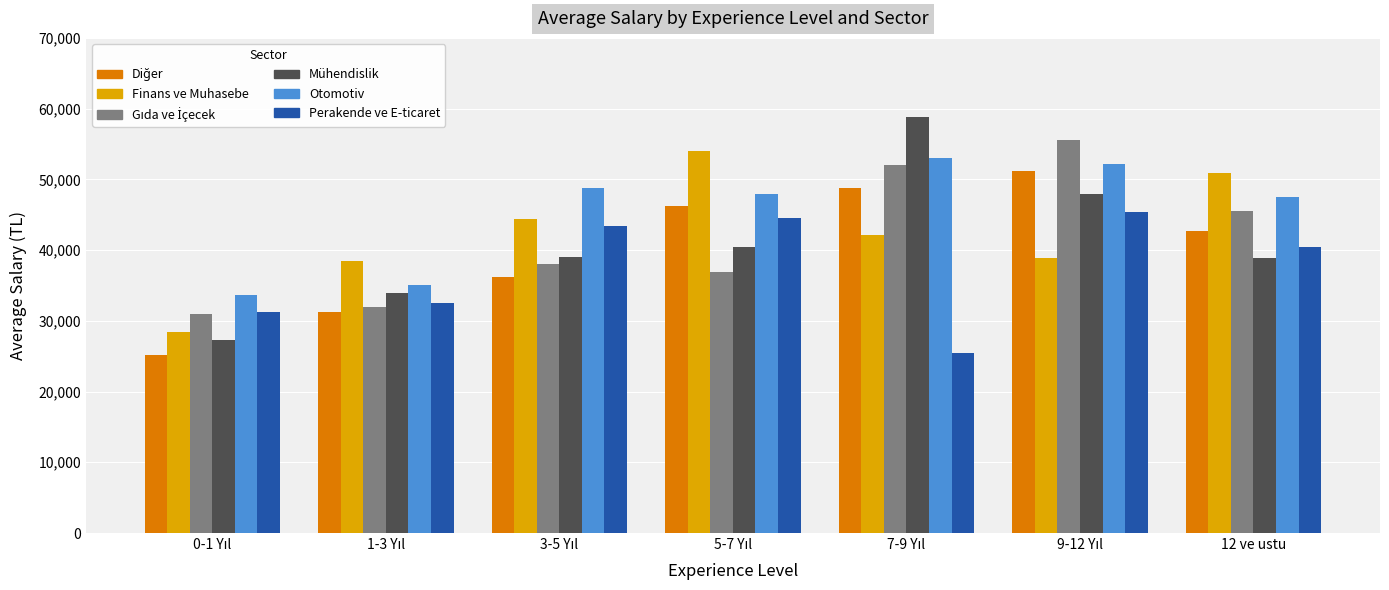

What is the difference between the highest and lowest values at 12 ve ustu?

12121.2